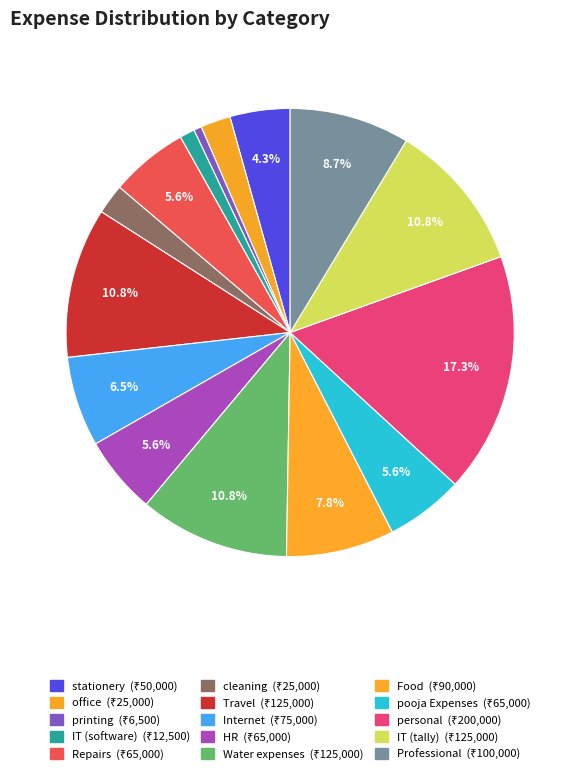

Is there a majority slice in this chart?

No